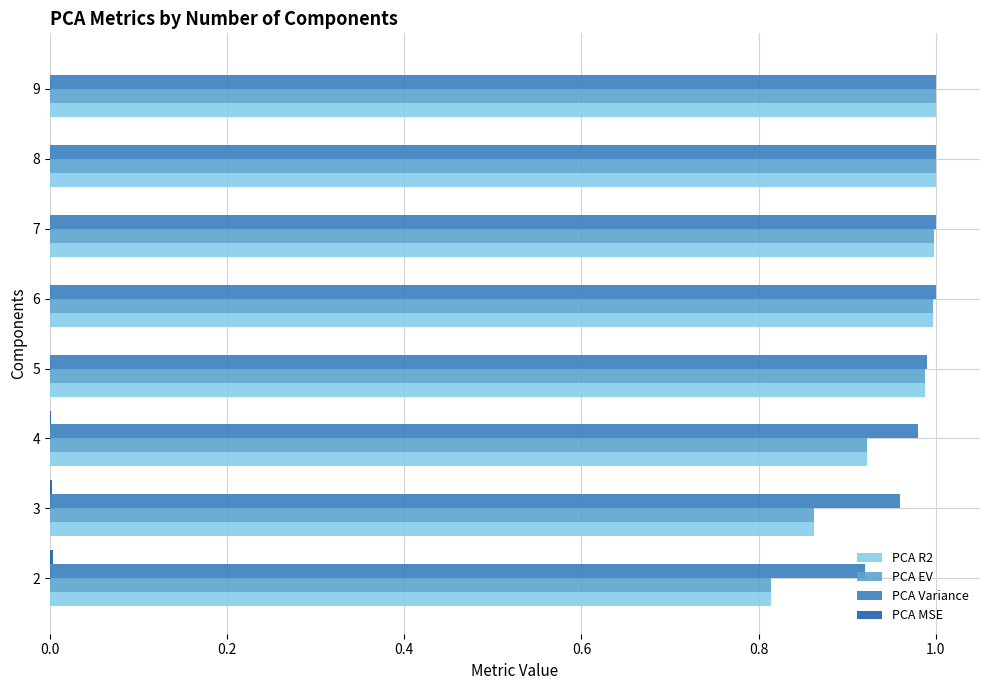

The PCA Variance series shows 1.0 at 4. True or false?

True